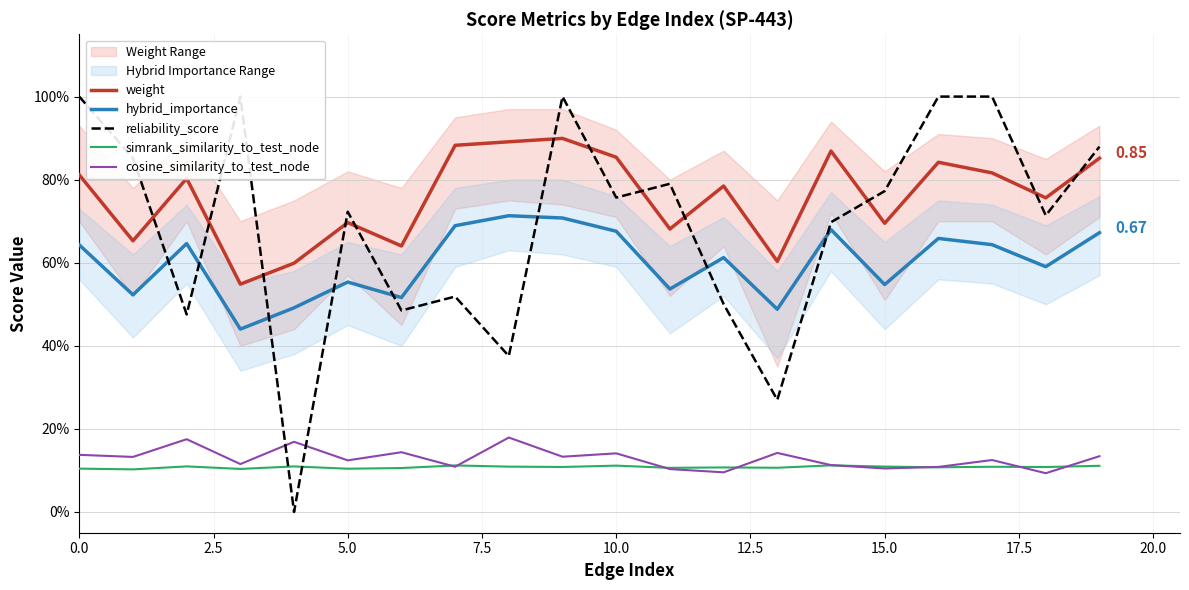

True or false: simrank_similarity_to_test_node and hybrid_importance cross at least once.

False